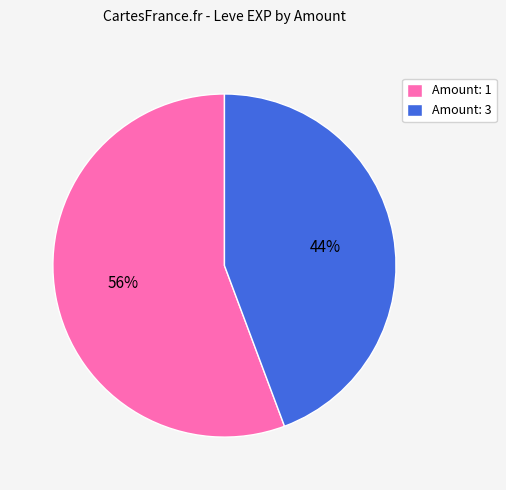

Rank the categories by value from highest to lowest.

Amount: 1, Amount: 3